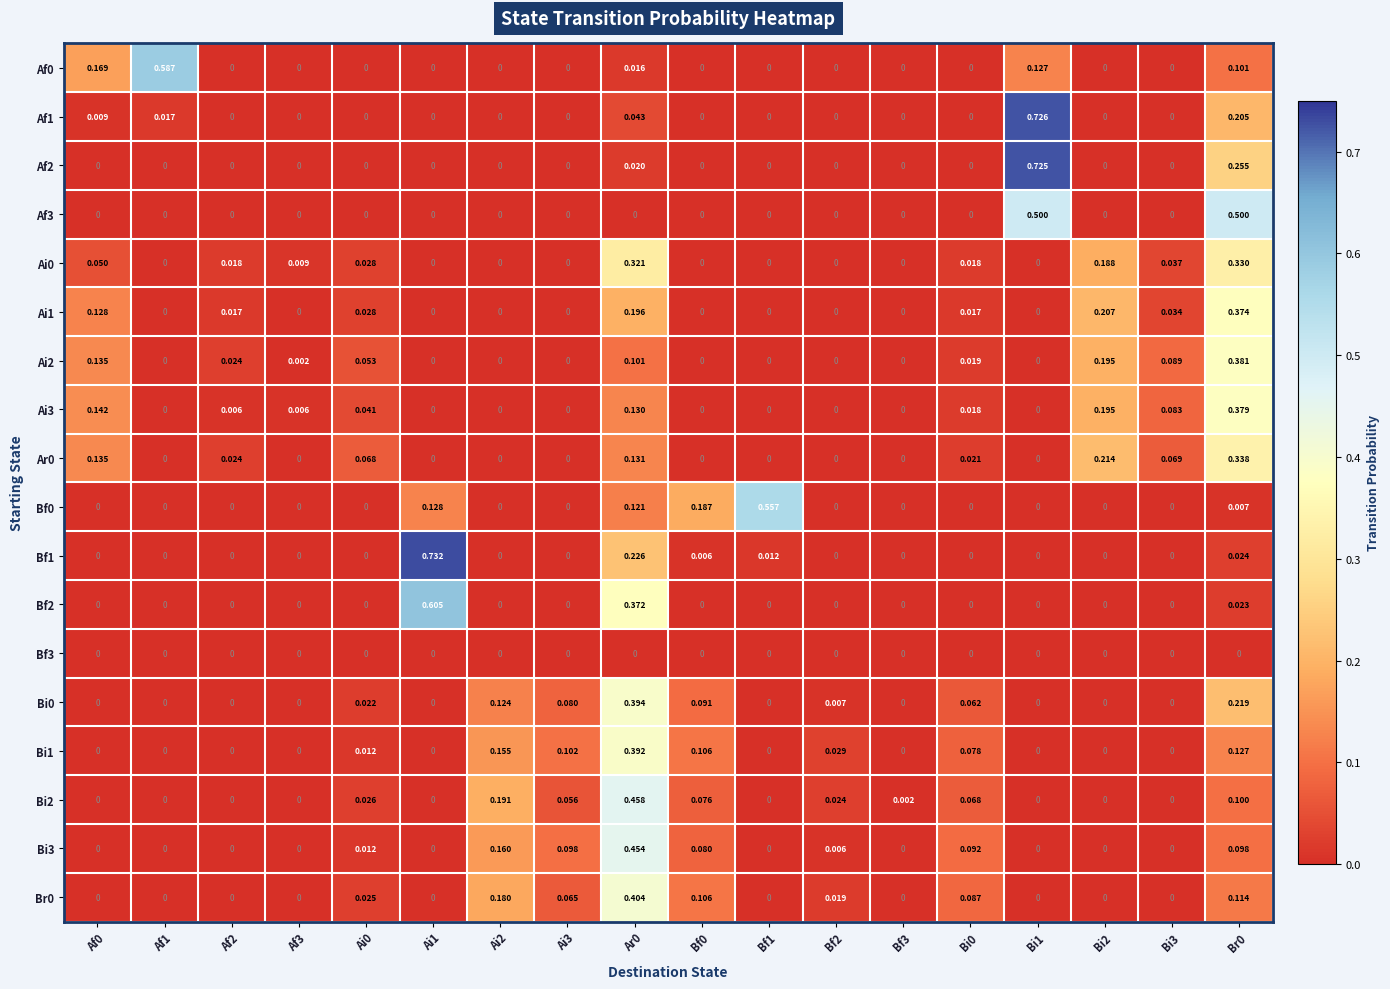

Which series has the largest range (max minus min)?

Bf1